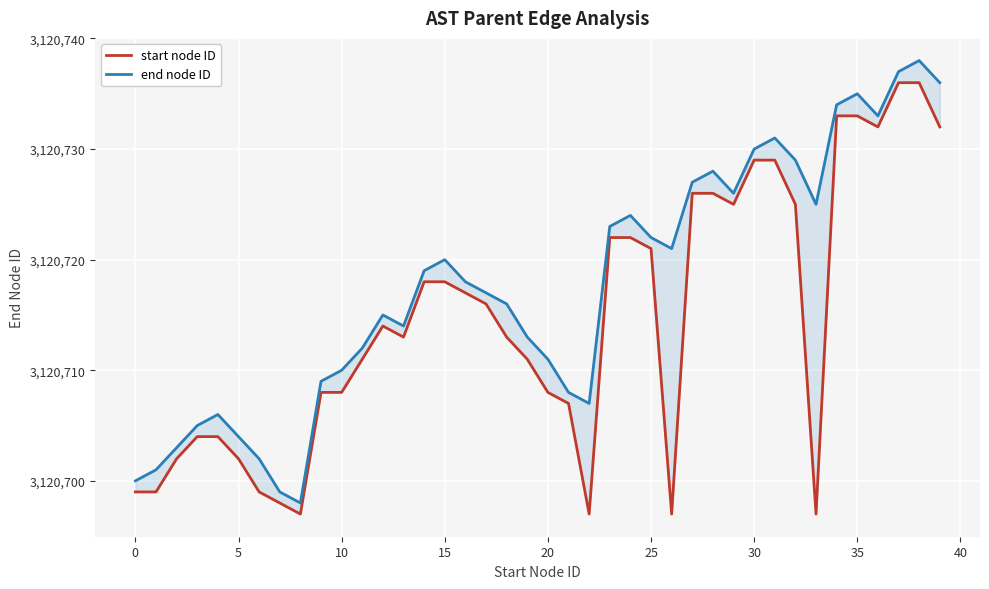

At 12, list the series in order from largest to smallest.

end node ID, start node ID